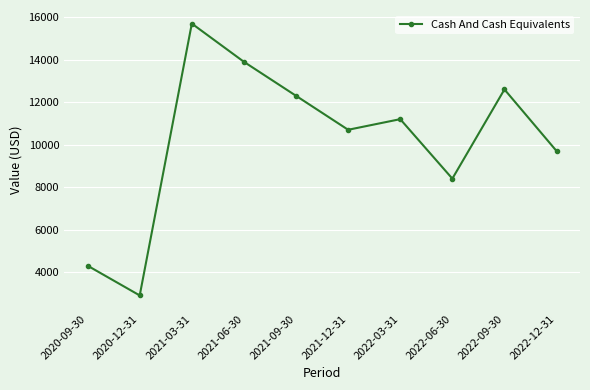

What is the average value?

10170